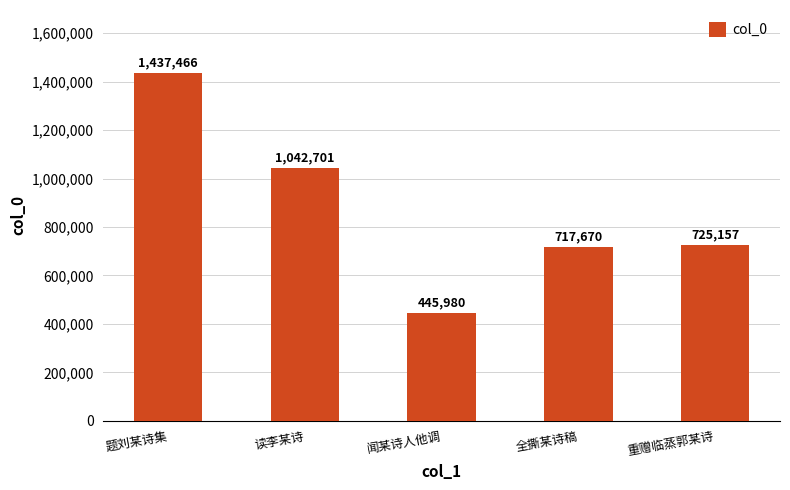

Does the chart contain any negative values?

No